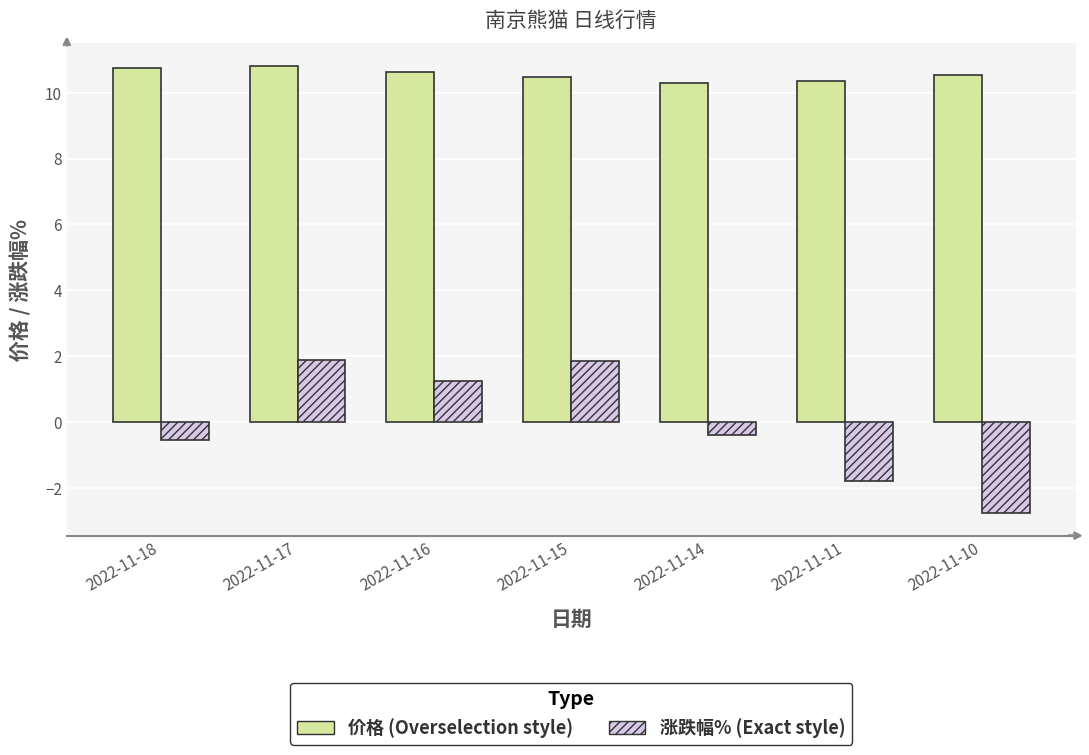

What is the smallest value displayed?

-2.8